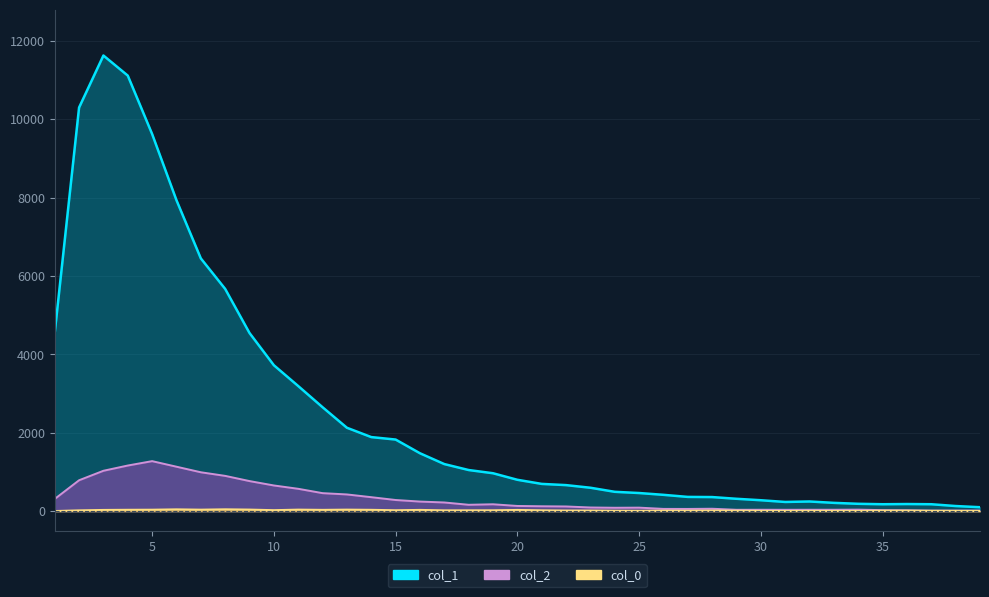

At 29, list the series in order from smallest to largest.

col_0, col_2, col_1